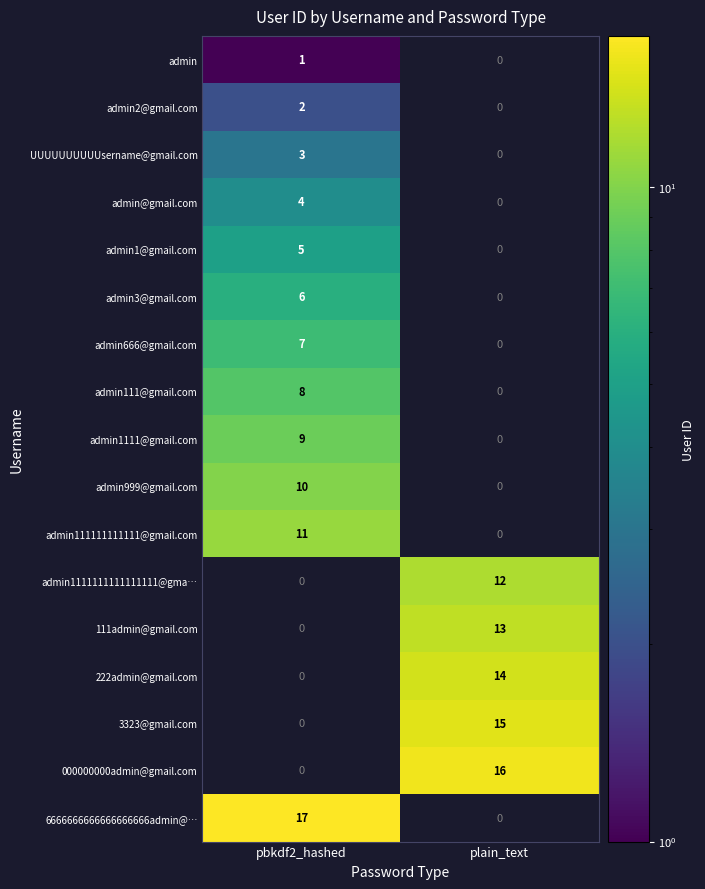

Read the admin999@gmail.com value at pbkdf2_hashed.

10